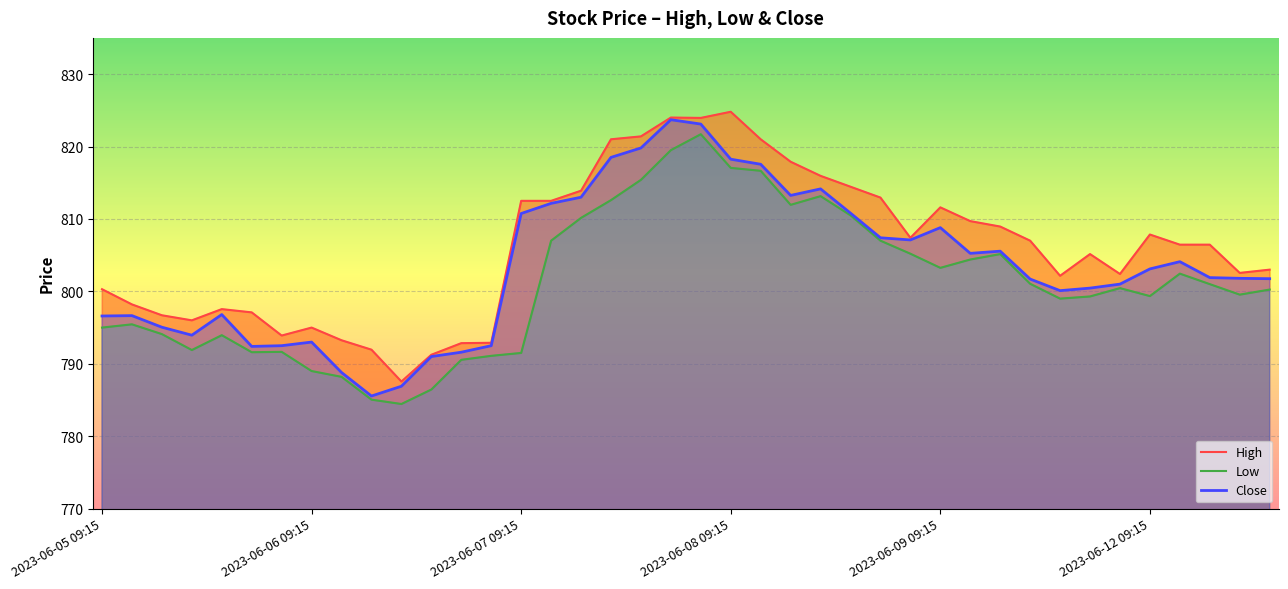

What is the total value across all series at 20?

2468.8